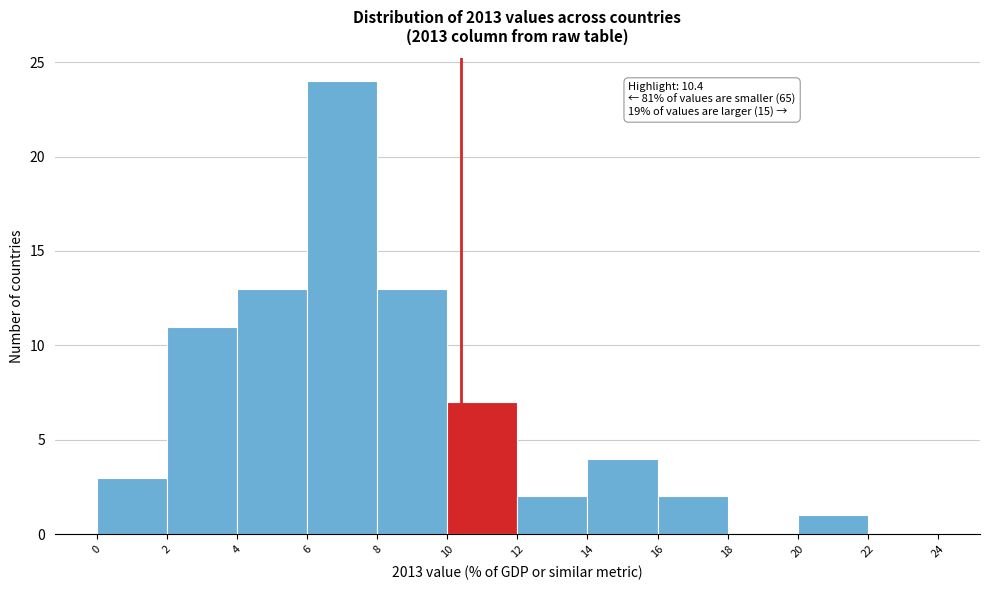

Over which range of the x-axis is the bar tallest?

6 to 8